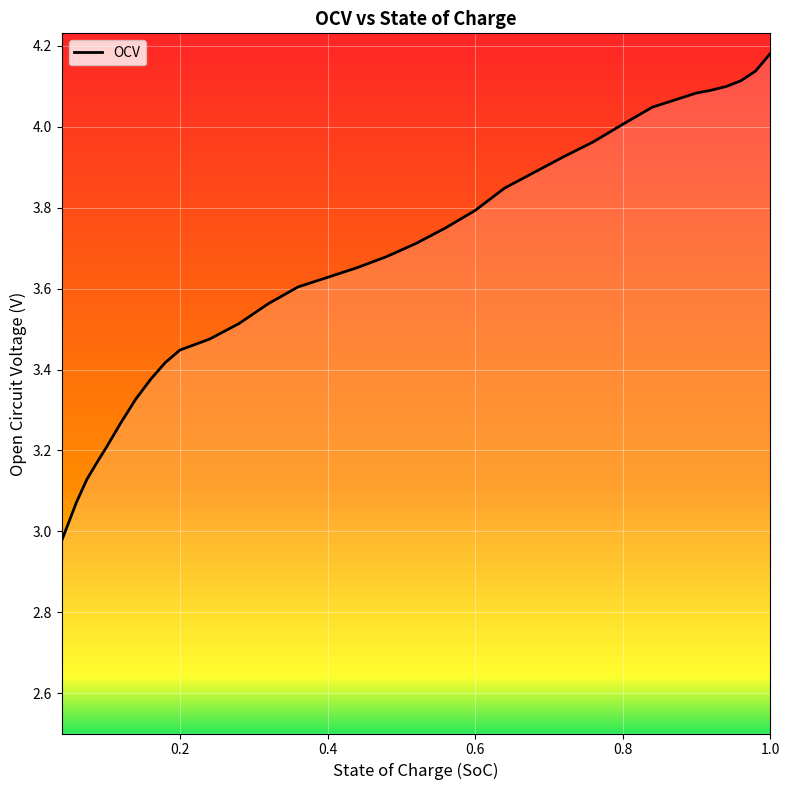

True or false: there are more than 2 points higher than both neighbors.

False